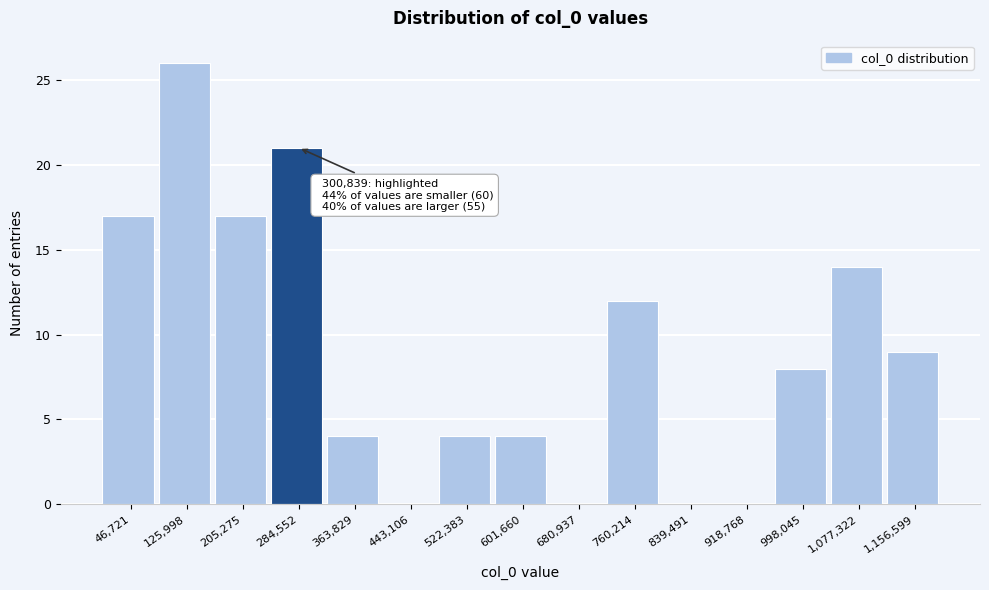

Over which range of the x-axis is the bar tallest?

90000 to 170000